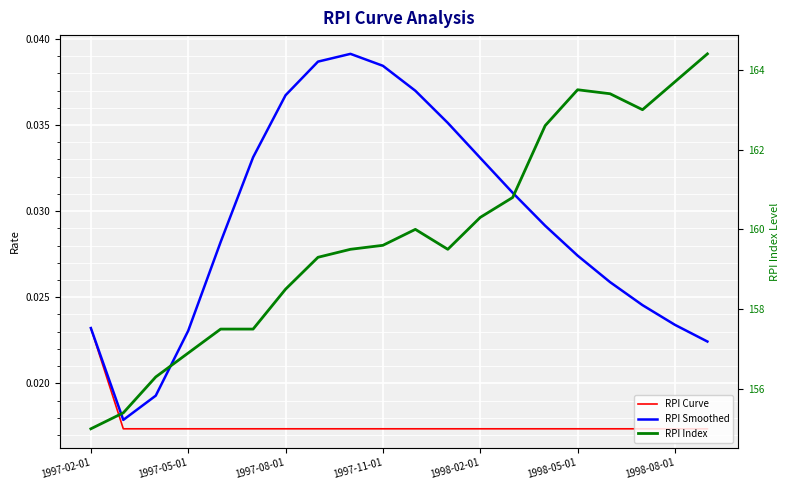

At how many categories does at least one series exceed 34?

20